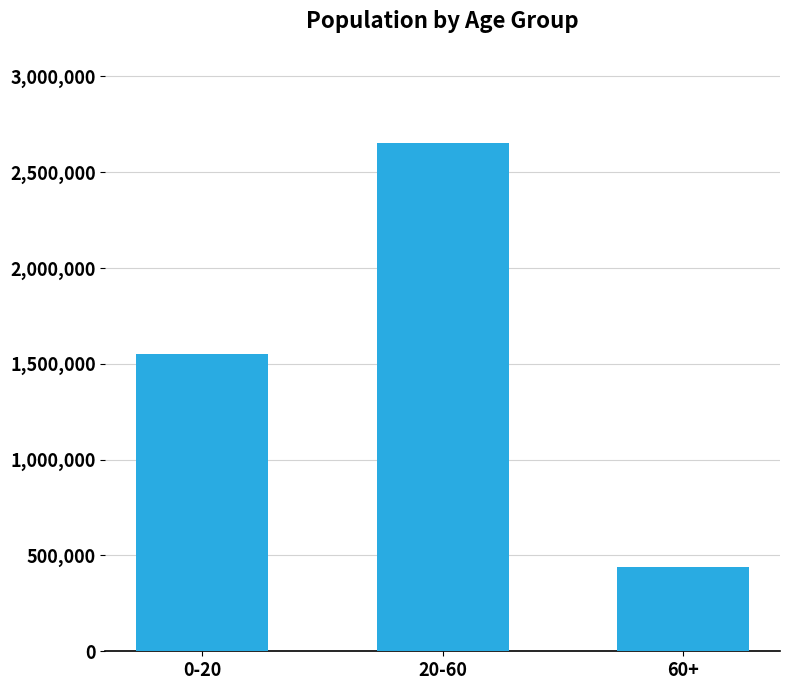

Read the value at 60+.

438736